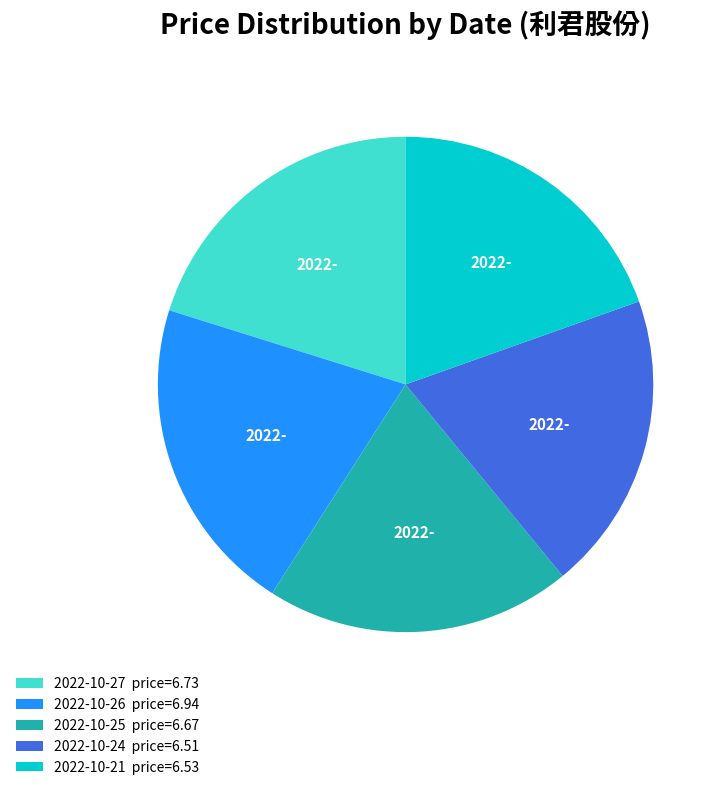

How many slices are in this pie chart?

5